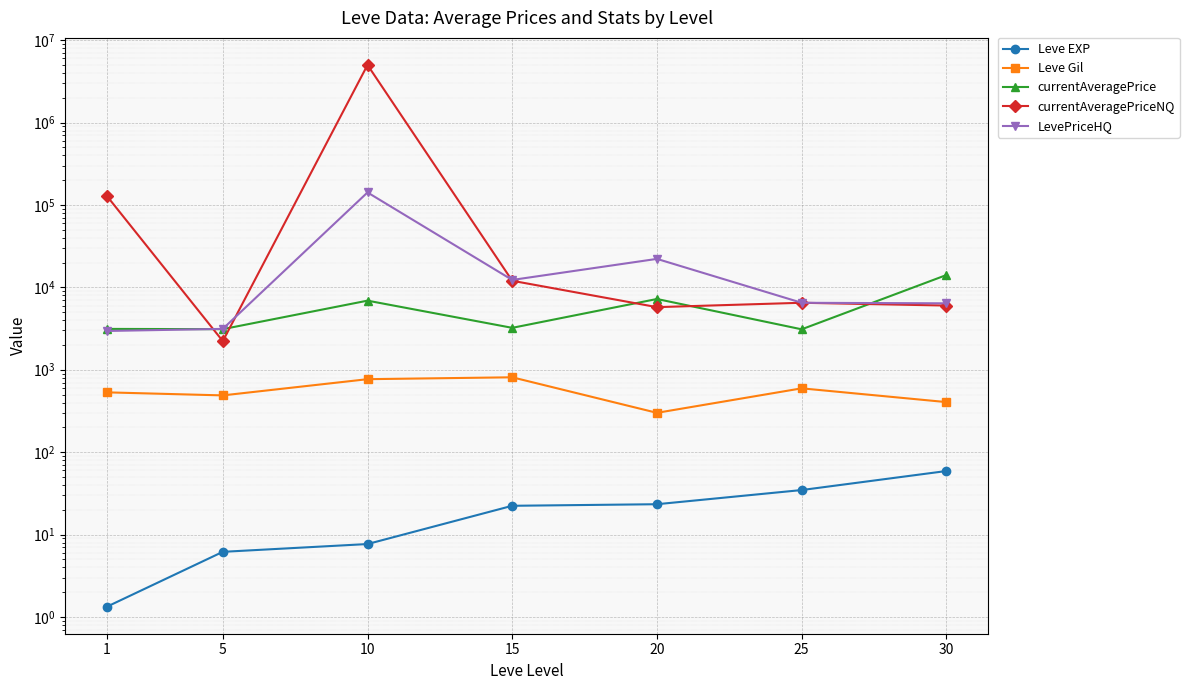

Which series ends up on top after the final intersection of currentAveragePrice and currentAveragePriceNQ?

currentAveragePrice